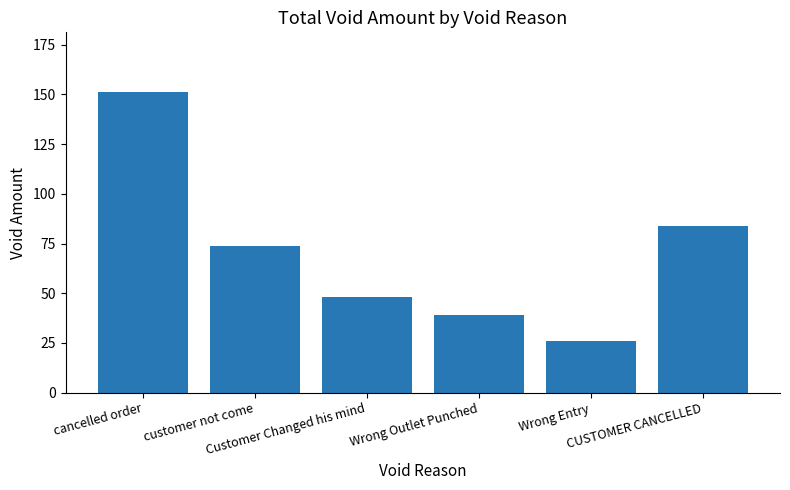

What is the sum of all values?

422